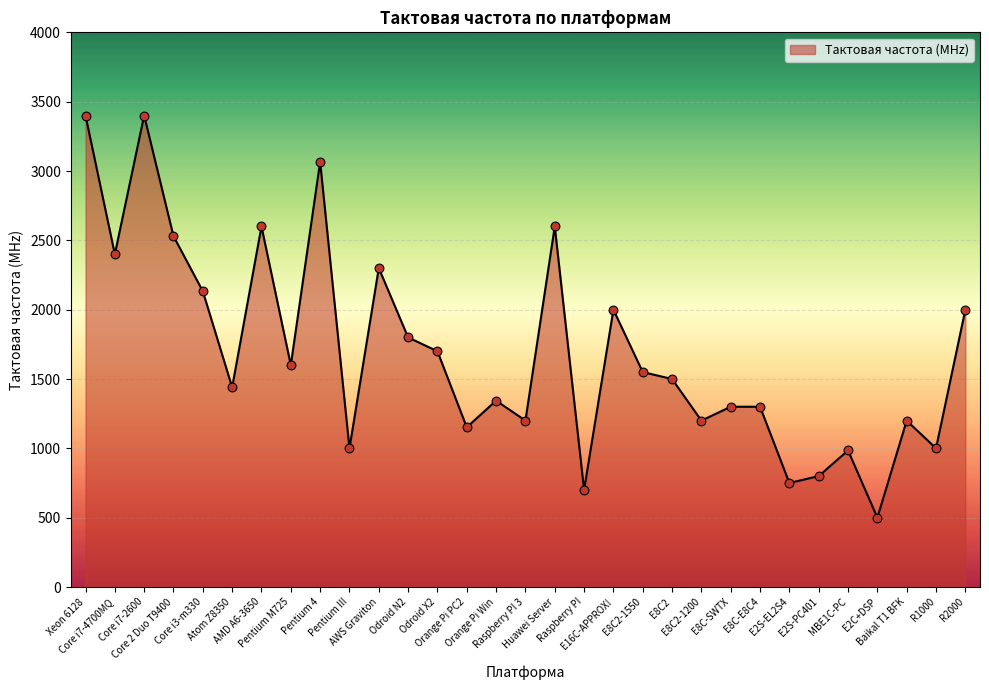

Approximately how many times larger is the value at Orange Pi PC2 compared to Pentium 4?

0.4